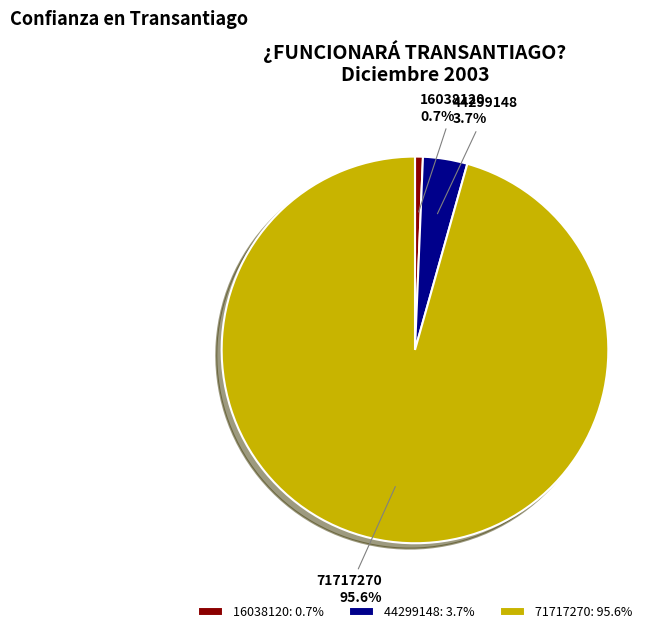

Does 16038120 account for over 50% of the chart?

No